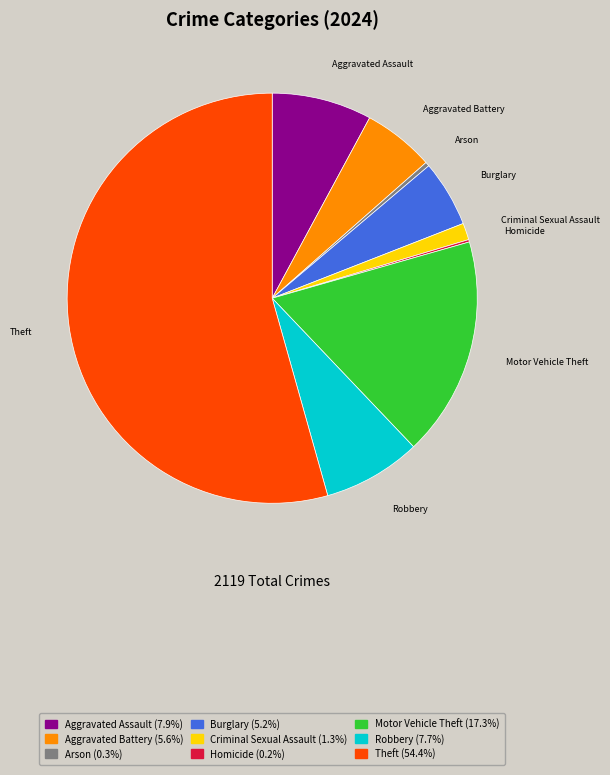

Which has a higher value, Criminal Sexual Assault or Aggravated Battery?

Aggravated Battery